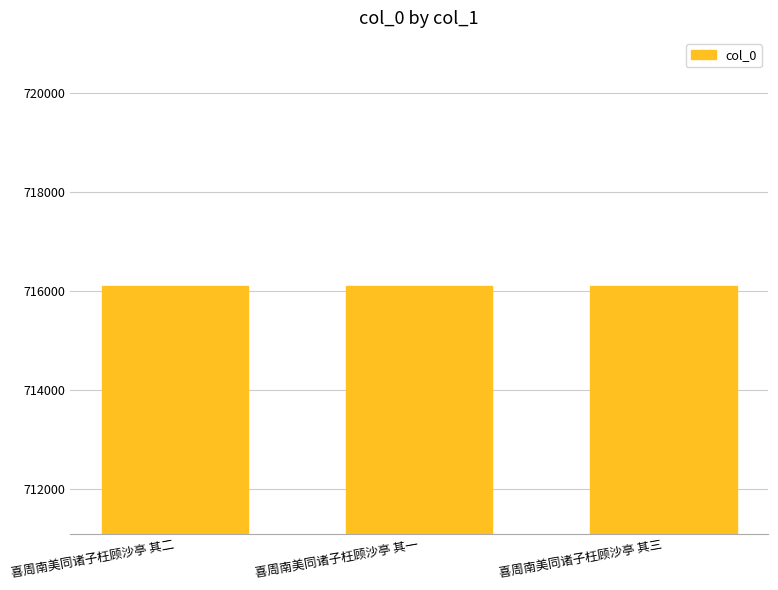

What is the ratio of the value at 喜周南美同诸子枉顾沙亭 其三 to the value at 喜周南美同诸子枉顾沙亭 其二?

1.0